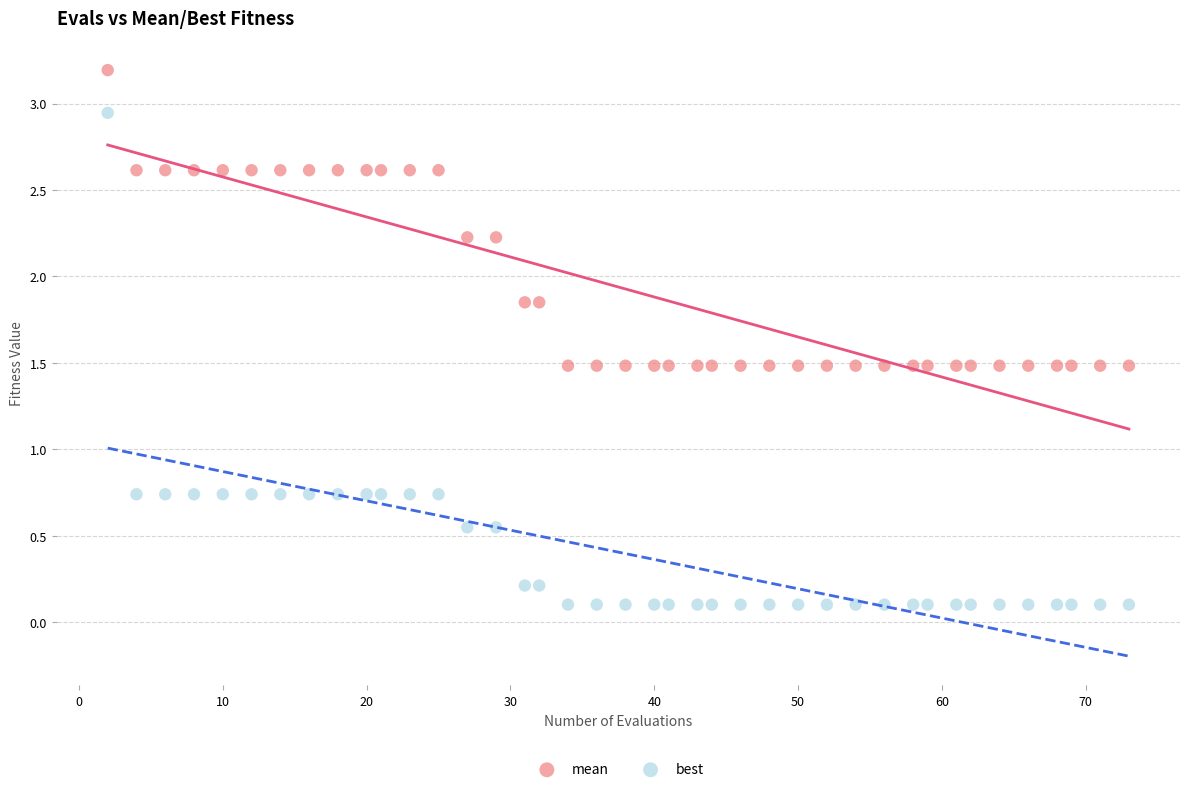

Which series contains the lowest Y value?

best